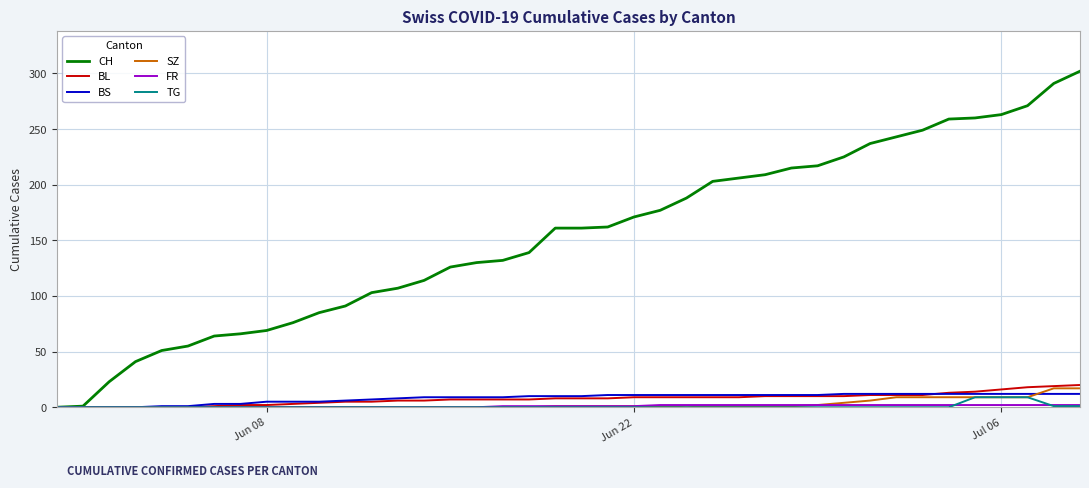

Which series has the largest total across all categories?

CH